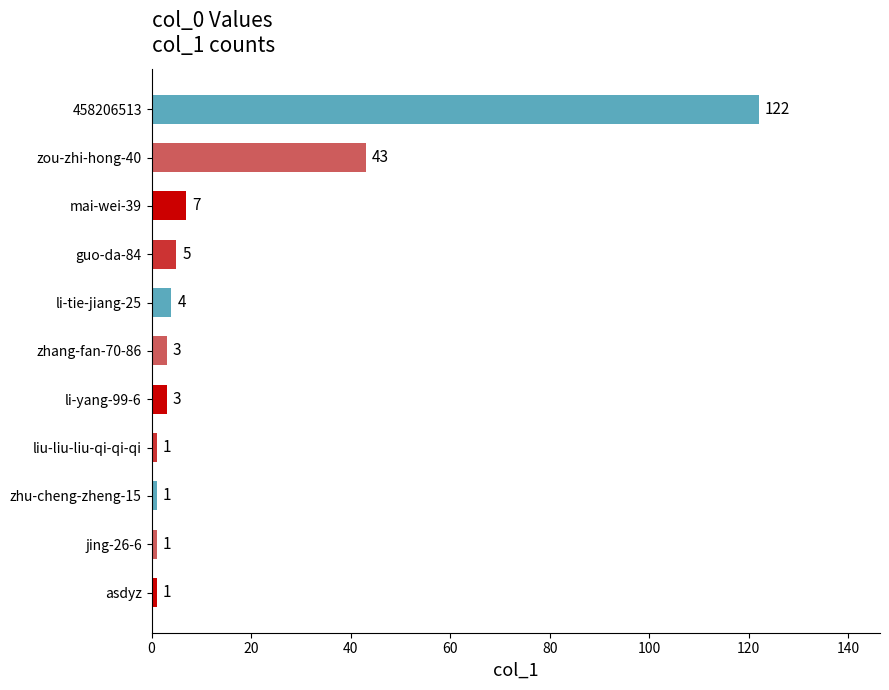

True or false: the data shows 43 at zou-zhi-hong-40.

True